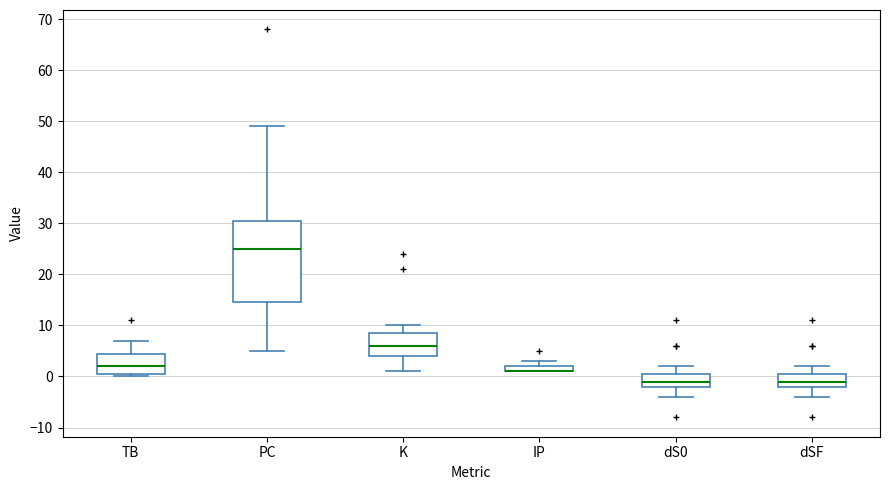

Which box is the tallest, from its lower edge to its upper edge?

PC